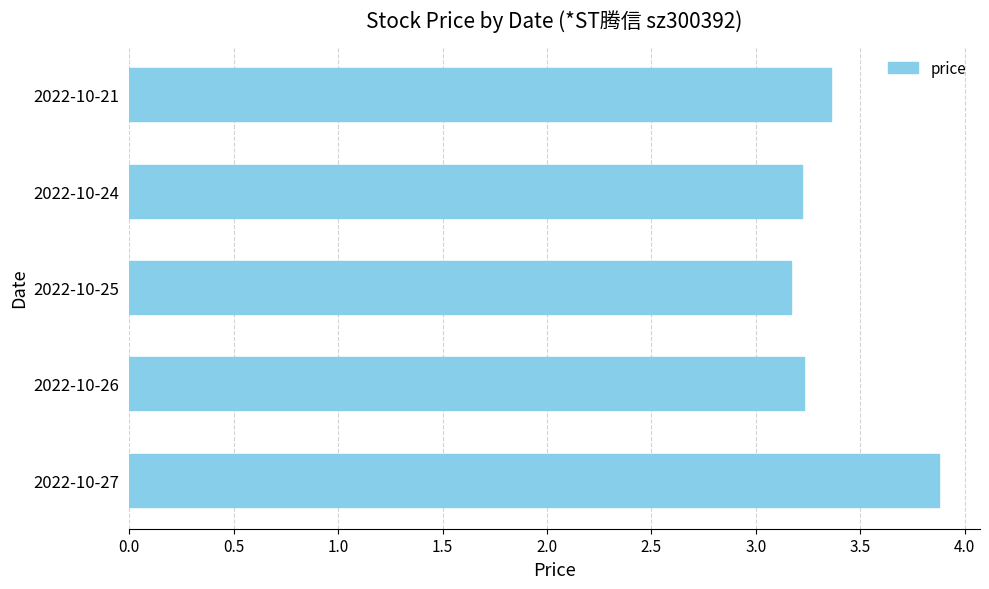

Reading bottom to top, what are all the values shown in this chart?

3.9	3.2	3.2	3.2	3.4